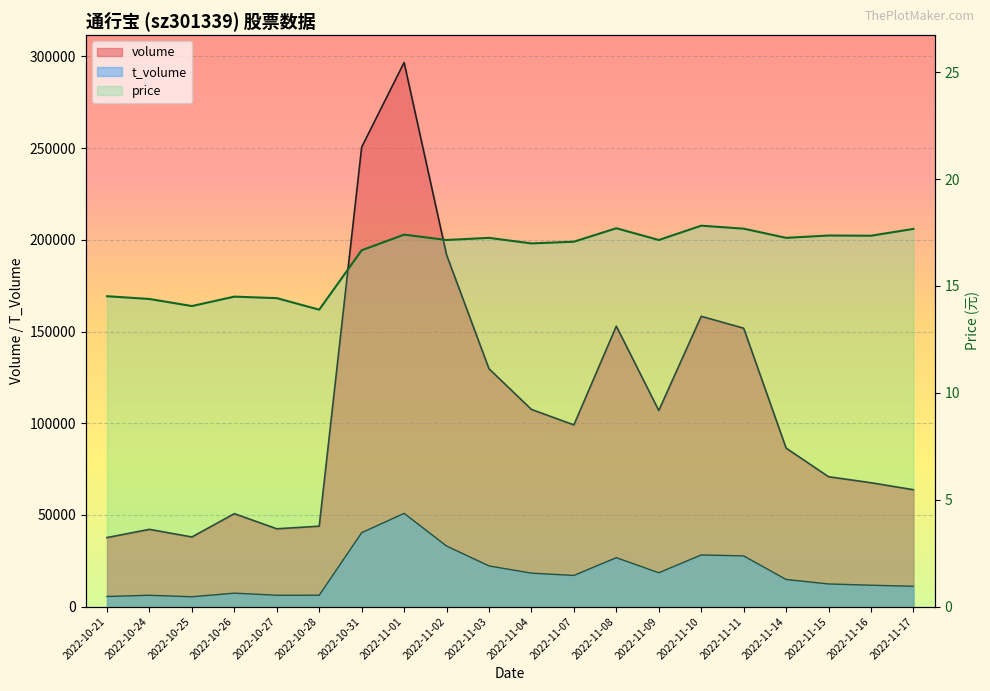

At which category is the sum across all series the highest?

2022-11-01